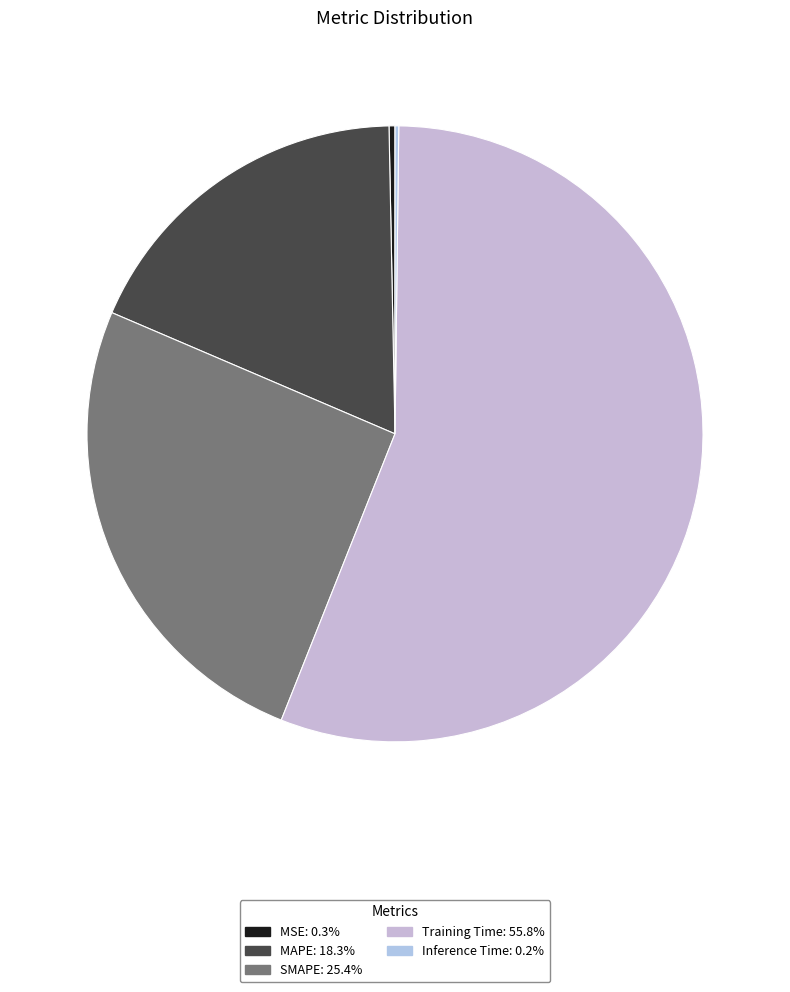

What is the total percentage of MSE and Training Time?

56.1%